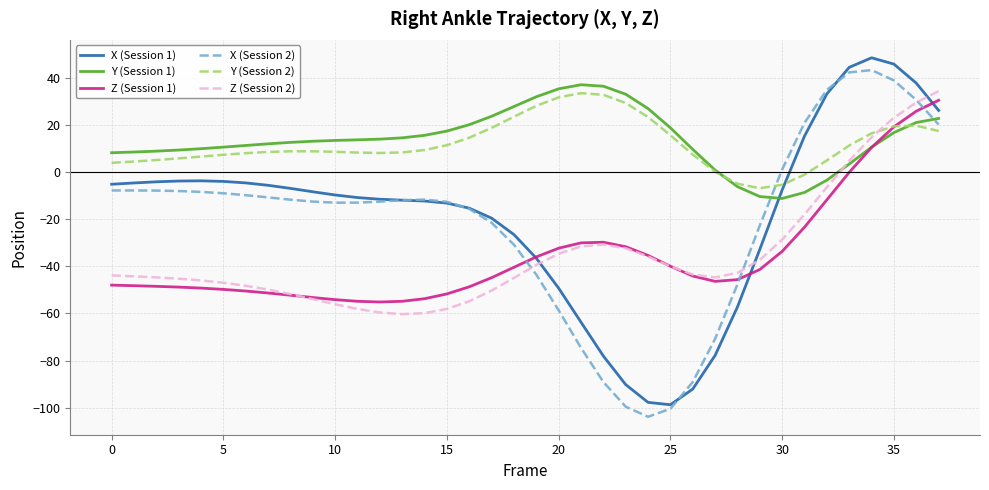

True or false: Y (Session 2) and Z (Session 1) intersect in this chart.

True